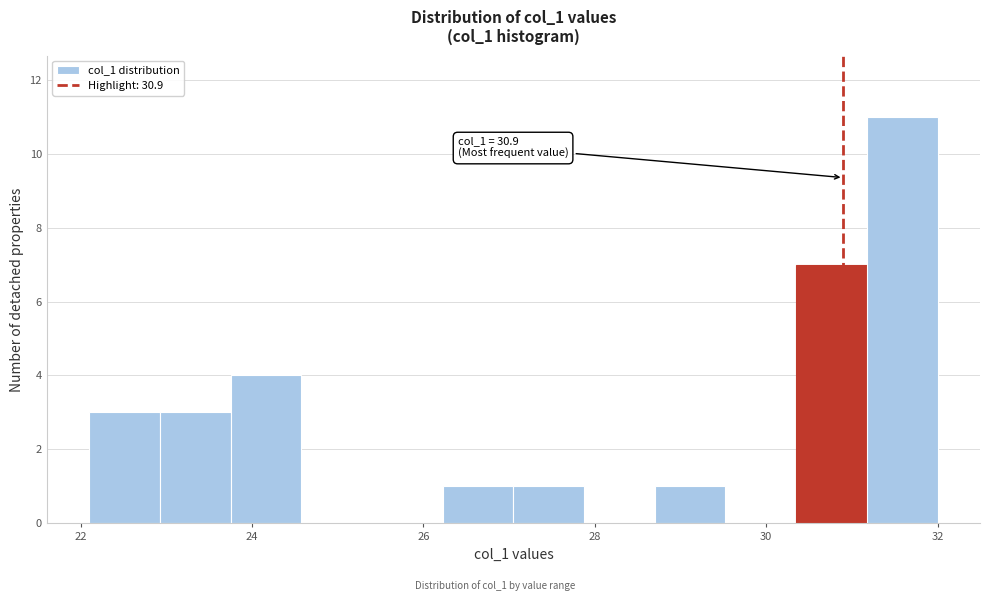

Which range on the x-axis has the tallest bar?

31.2 to 32.0